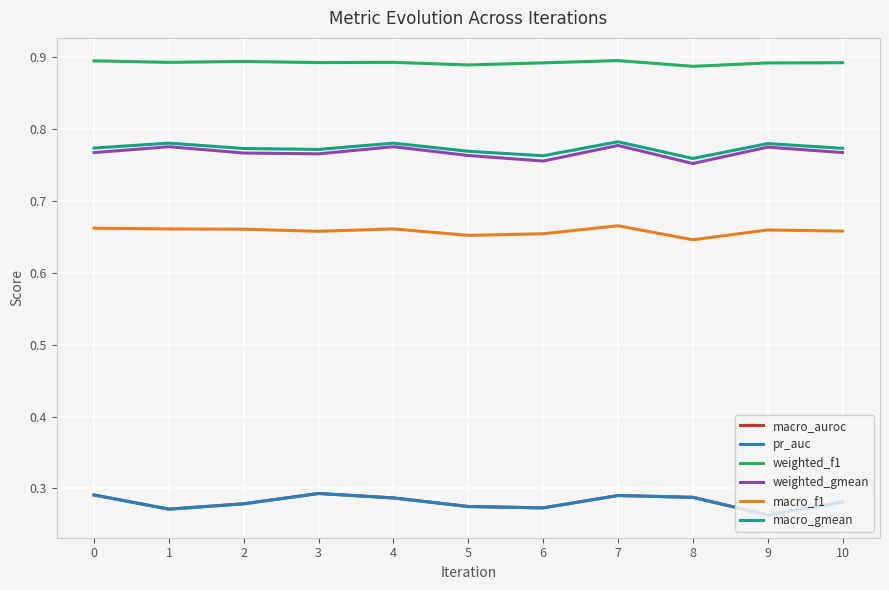

Does the chart have visible grid lines?

Yes